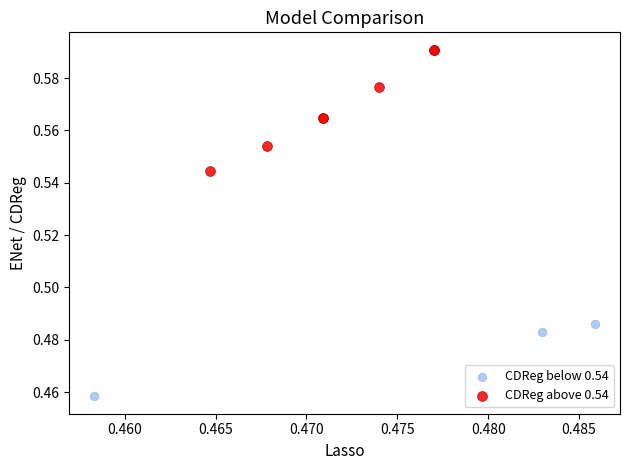

Which series reaches the maximum Y coordinate?

CDReg above 0.54